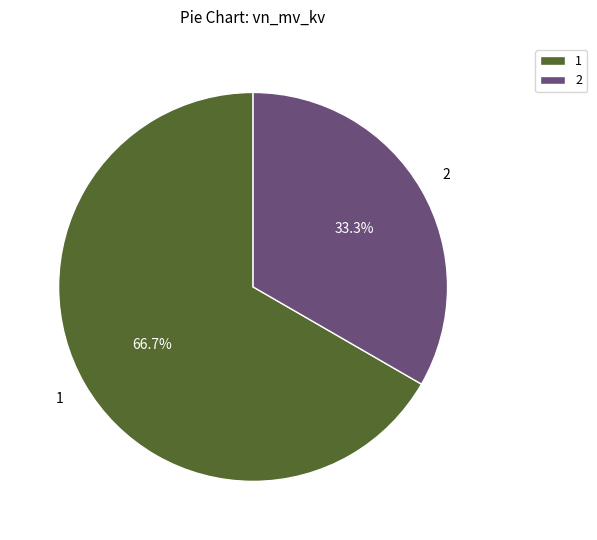

What is the ratio of the value at 2 to the value at 1?

0.5